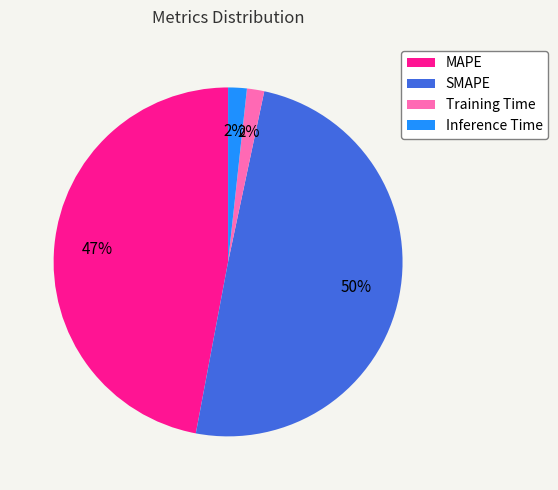

Do Training Time and MAPE together represent more than half of the pie?

No